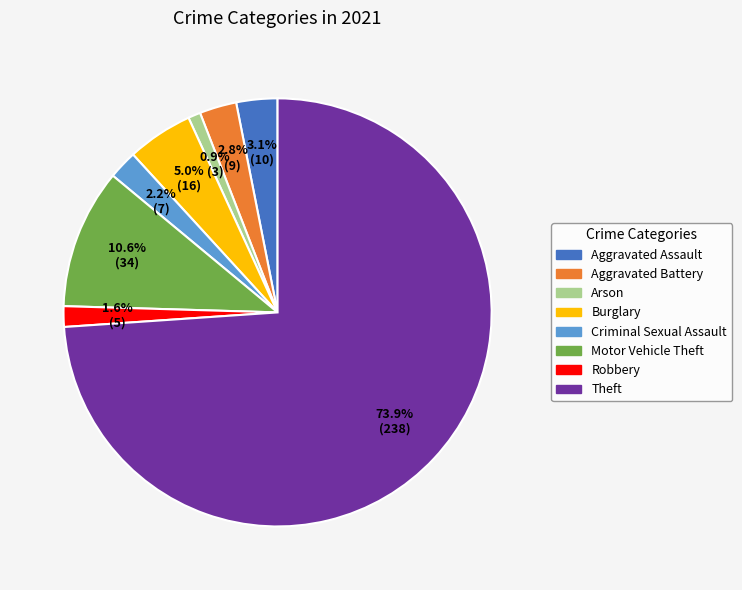

To the nearest percent, what is the average slice percentage?

12%